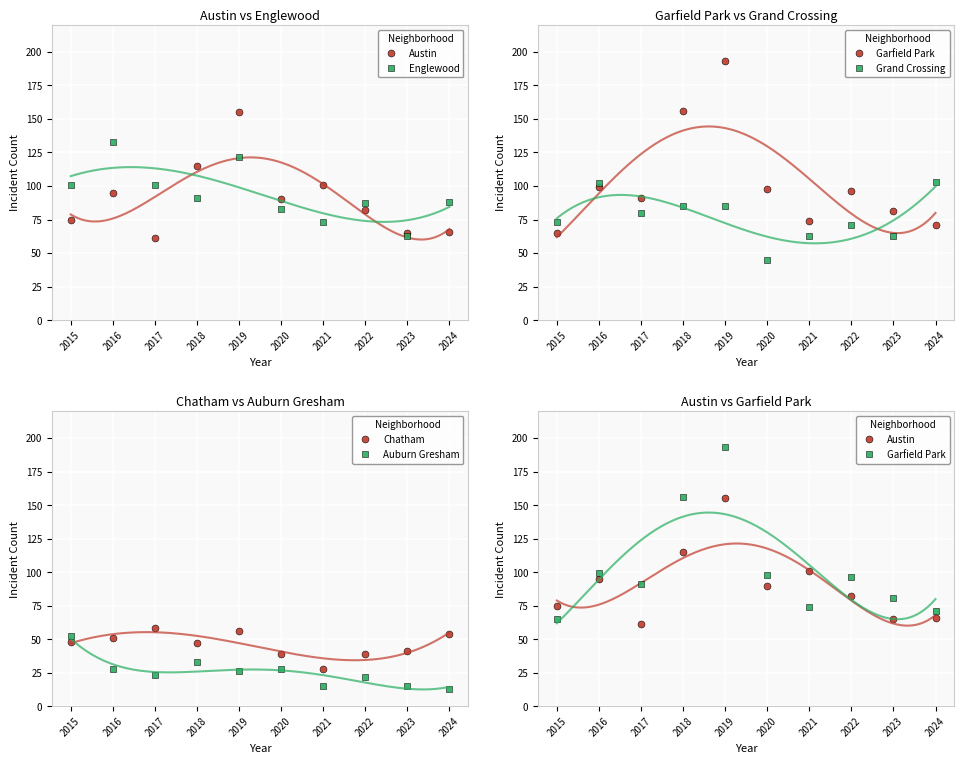

List the series in order of their peak value, highest first.

Garfield Park, Austin, Englewood, Grand Crossing, Chatham, Auburn Gresham